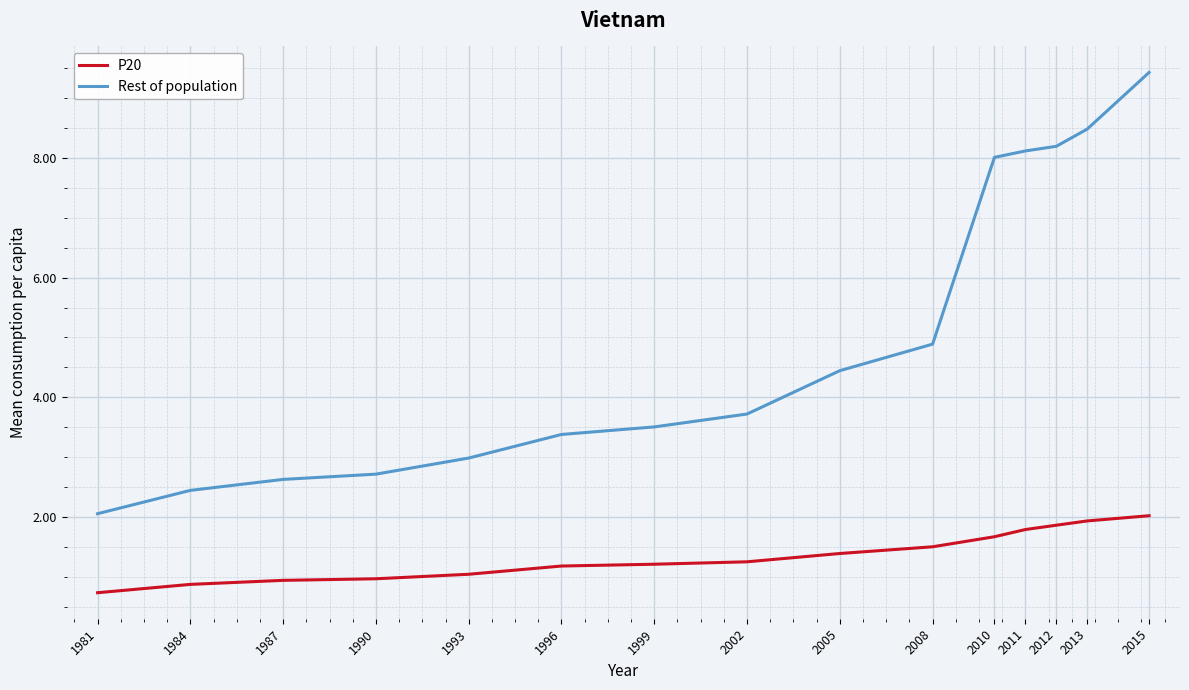

True or false: P20 and Rest of population intersect in this chart.

False